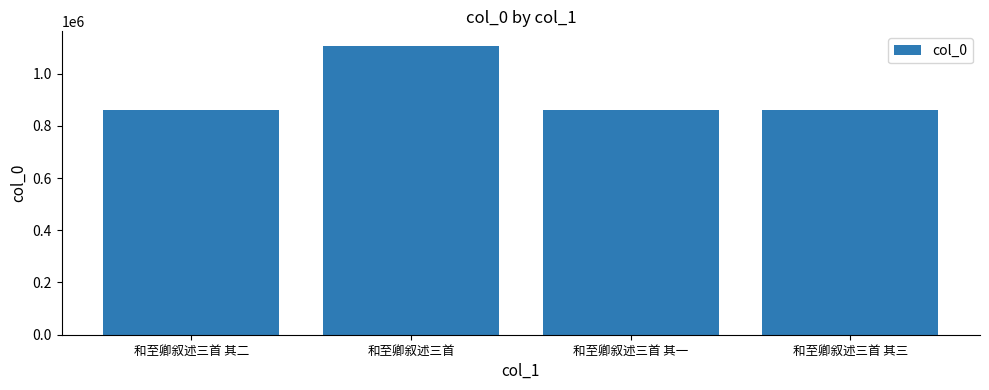

Read the value at 和至卿叙述三首 其二.

861331